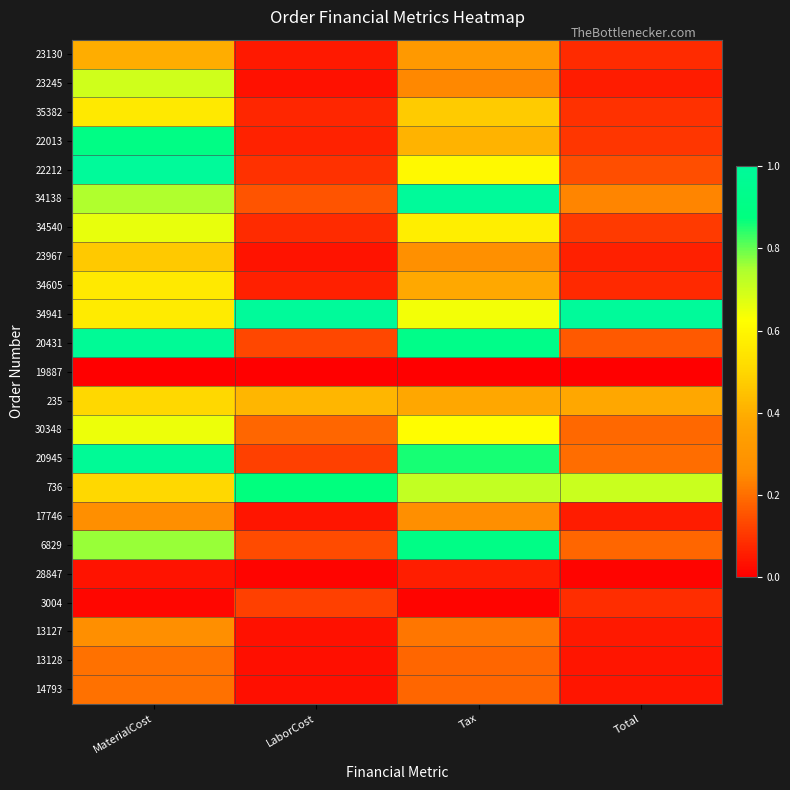

Which has a higher value, MaterialCost or Tax?

MaterialCost